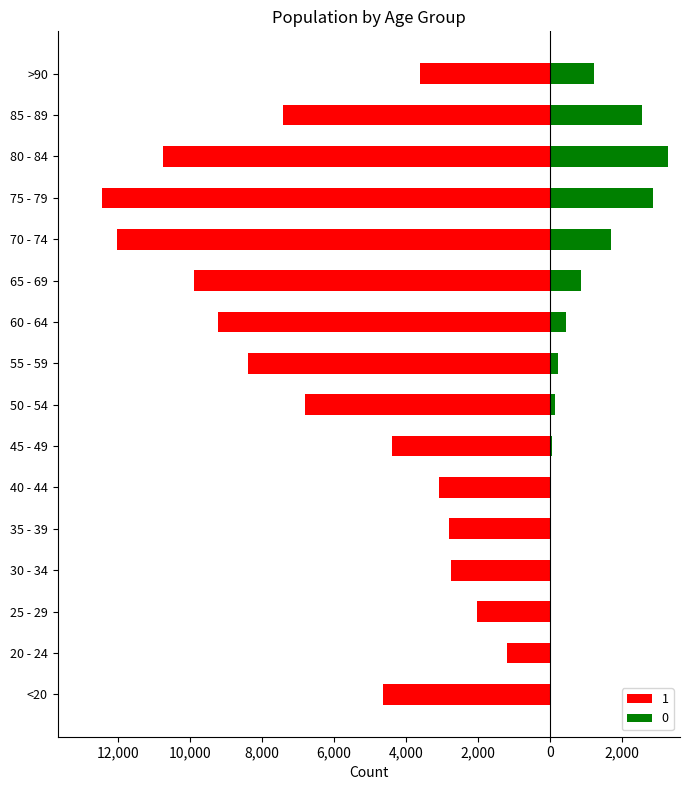

What is the average value of the 0 series?

834